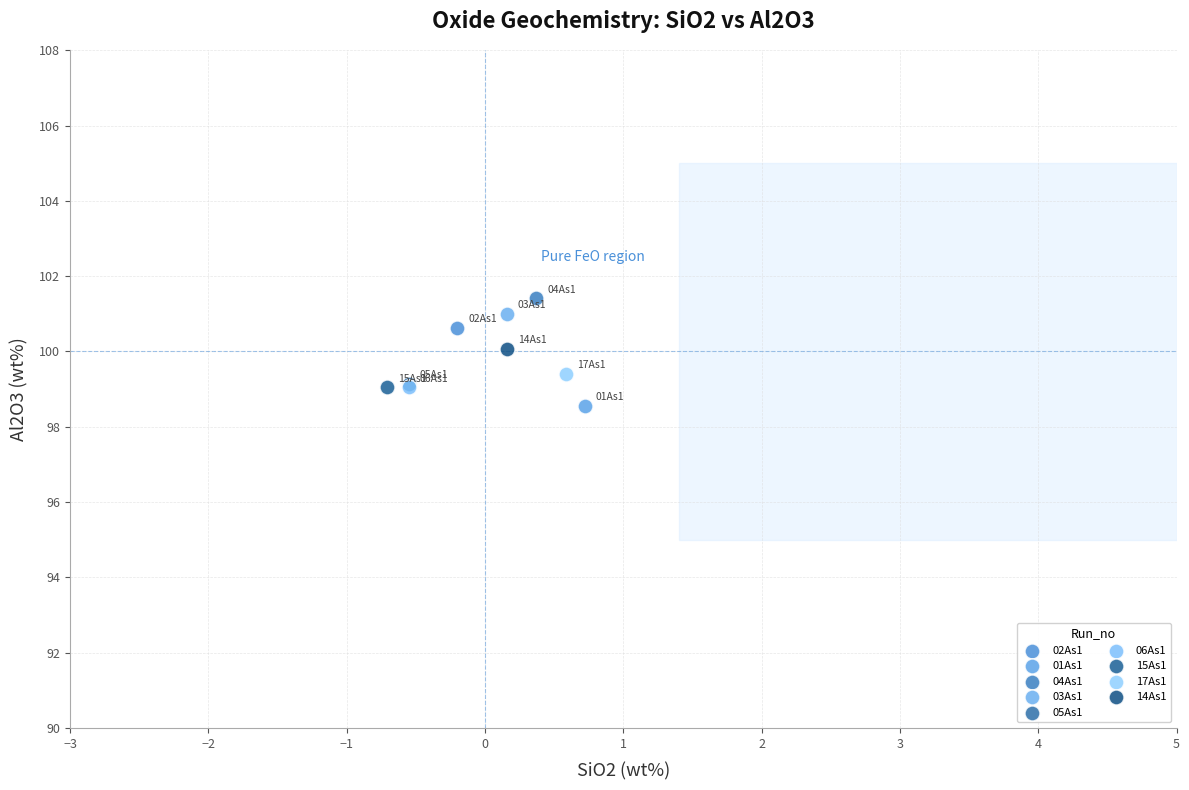

Which series contains the lowest Y value?

01As1